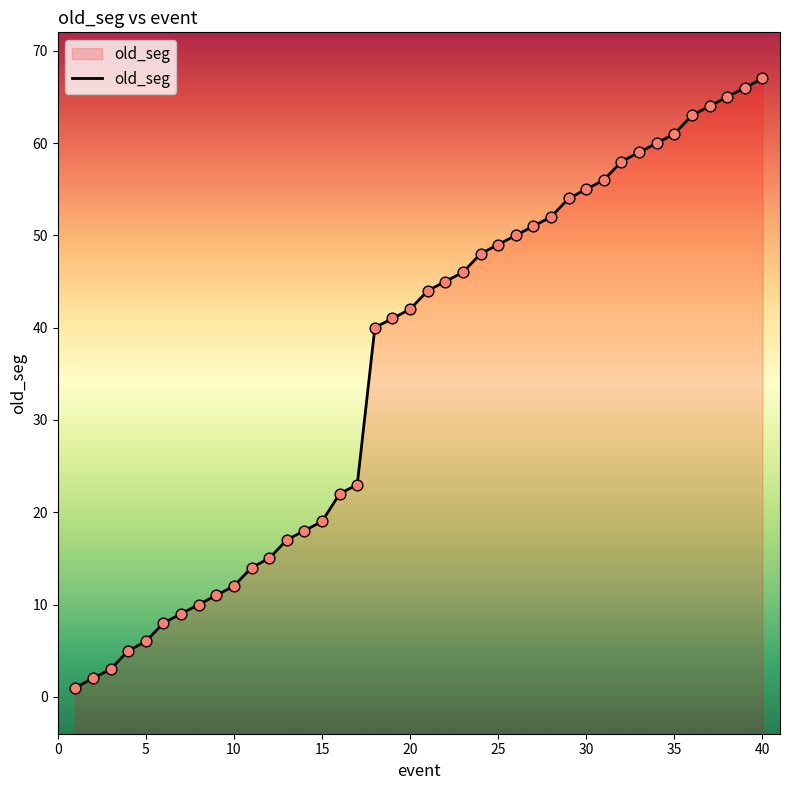

Approximately how many times larger is the value at 11 compared to 2?

7.0